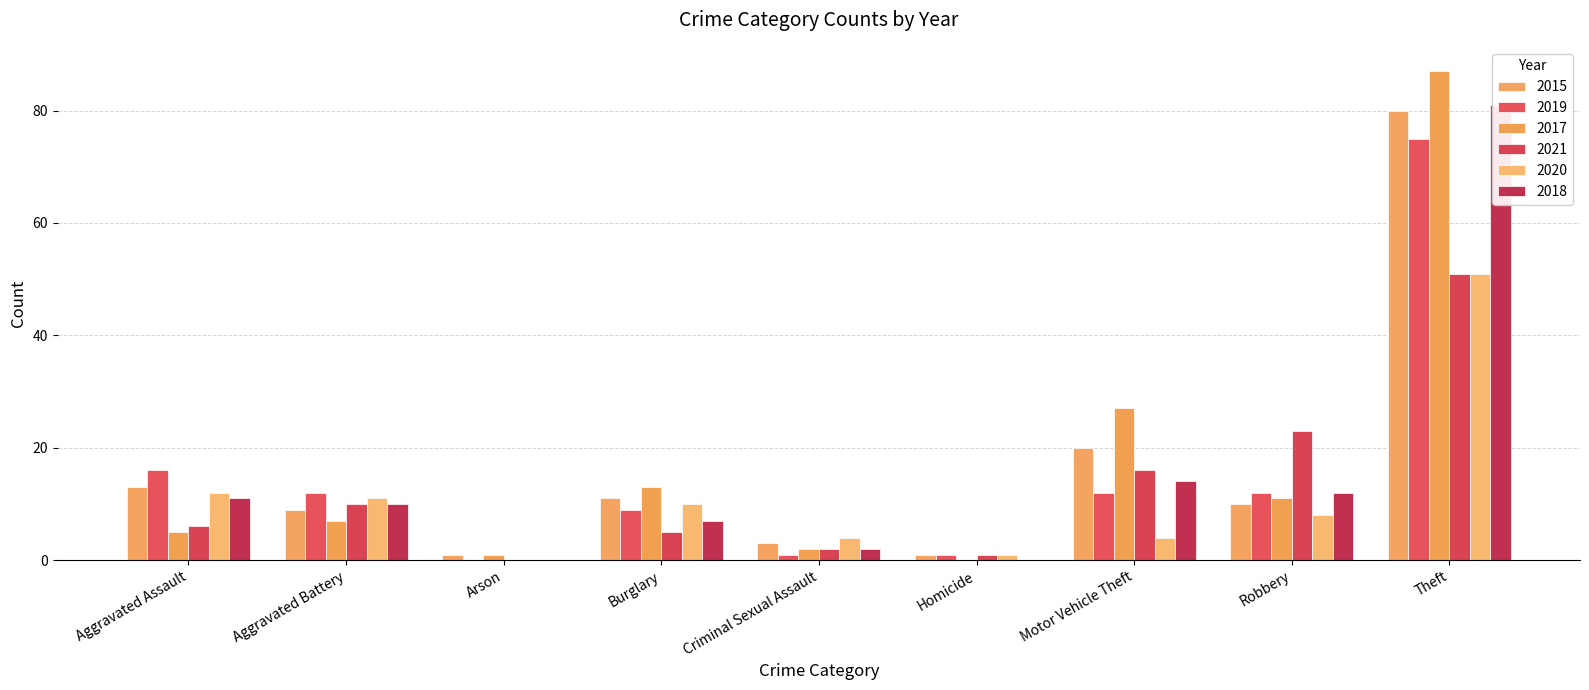

What is the average value of the 2021 series?

13